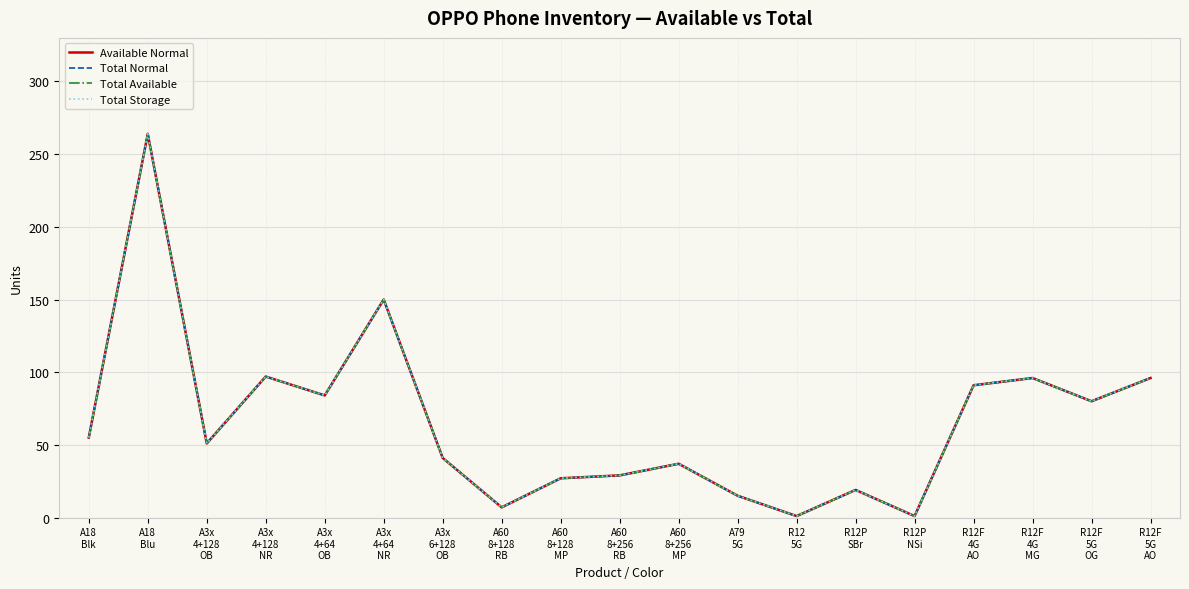

At which category does Available Normal reach its first local valley?

A3x
4+128
OB